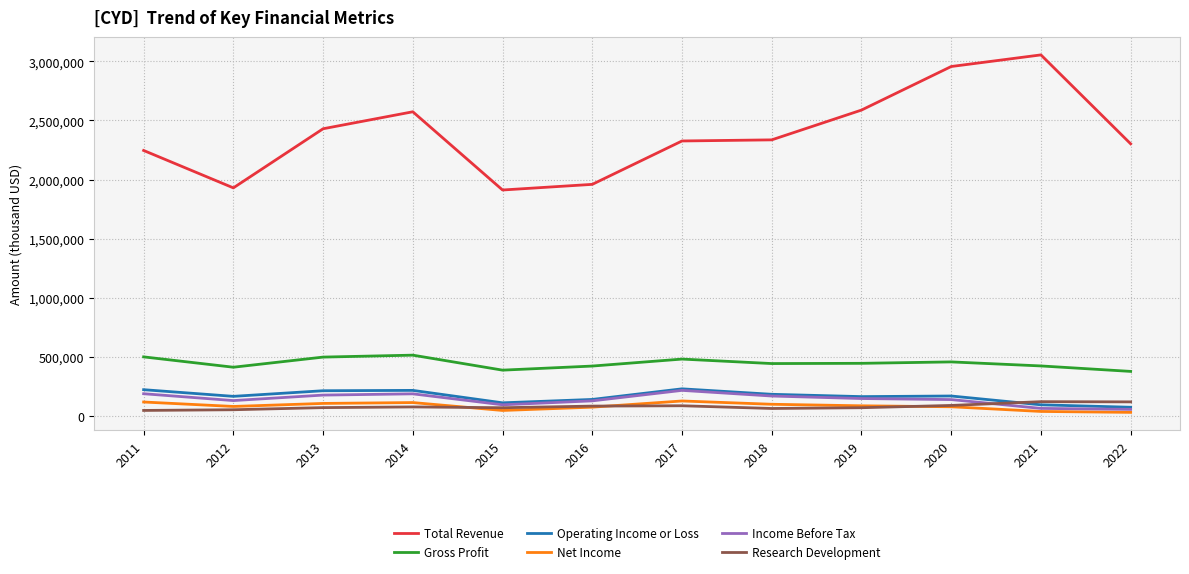

What is the maximum value for Income Before Tax?

217400